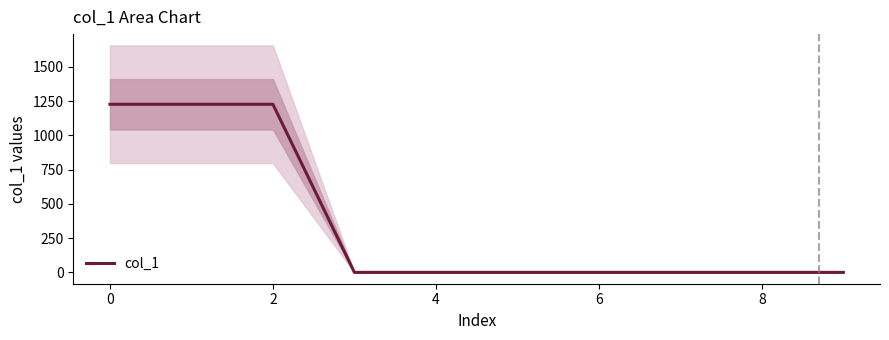

Does the chart display data point markers on the line(s)?

No